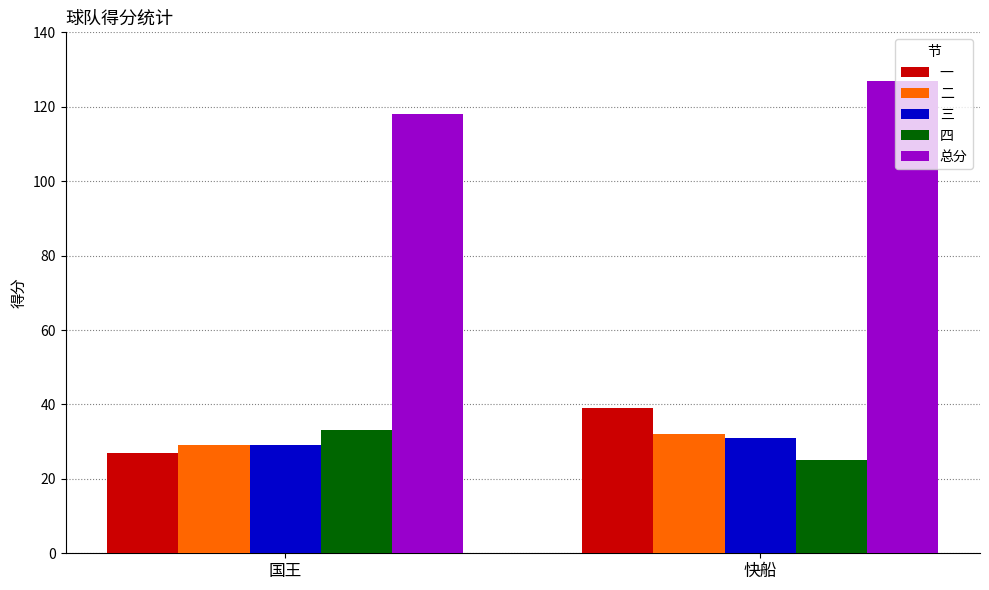

What is the label of the 2nd bar from the left?

快船